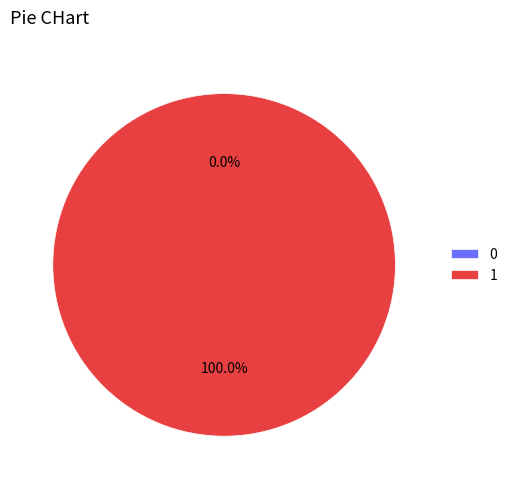

How many slices are in this pie chart?

2